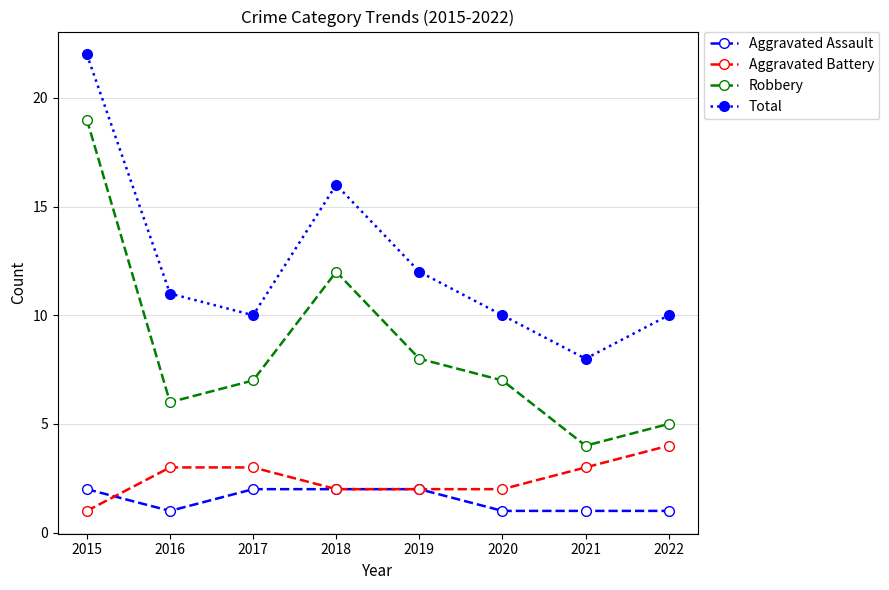

Is the value of Aggravated Battery at 2018 greater than the value of Total at 2021?

No